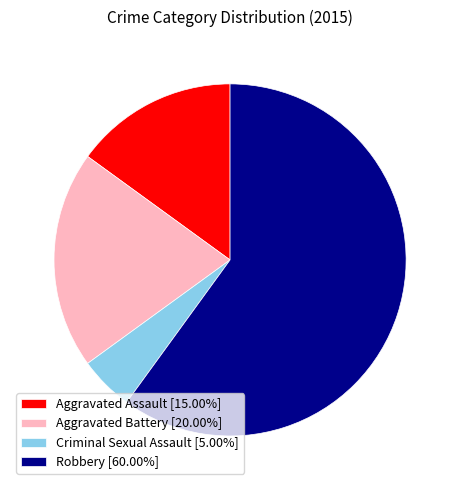

Count the number of slices in the pie.

4